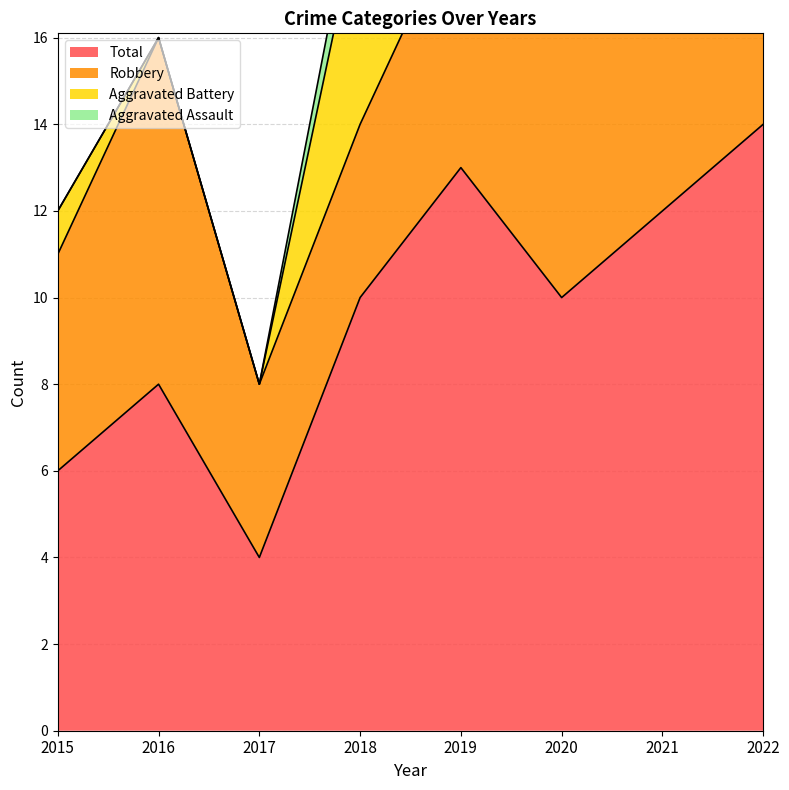

How many data points does each series have?

8